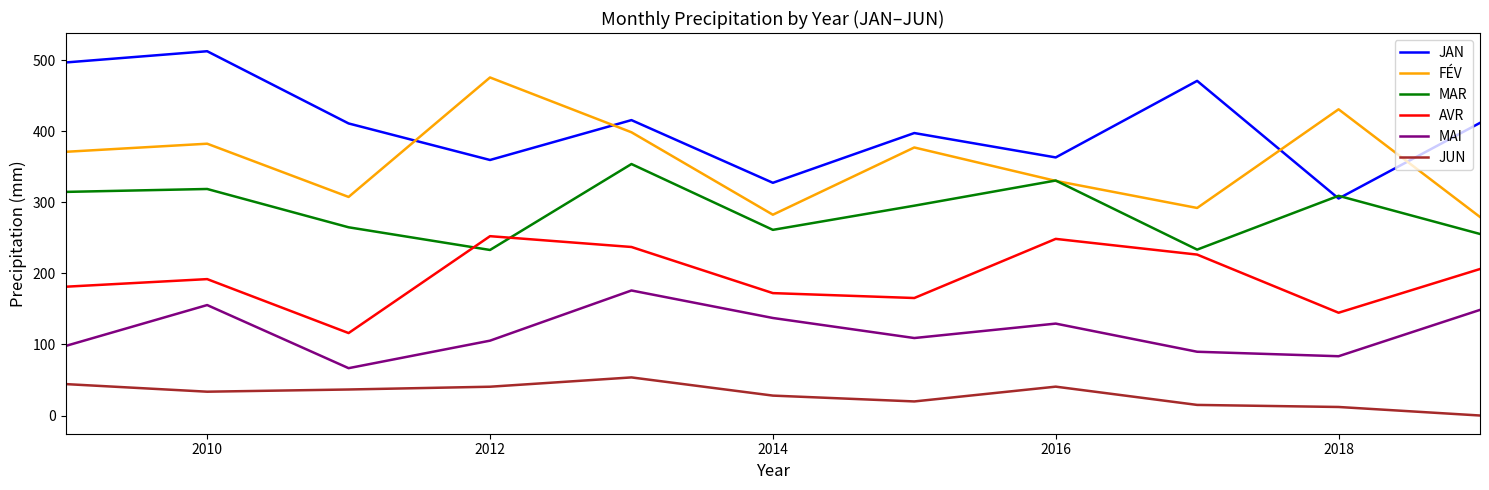

Which series has the largest total across all categories?

JAN